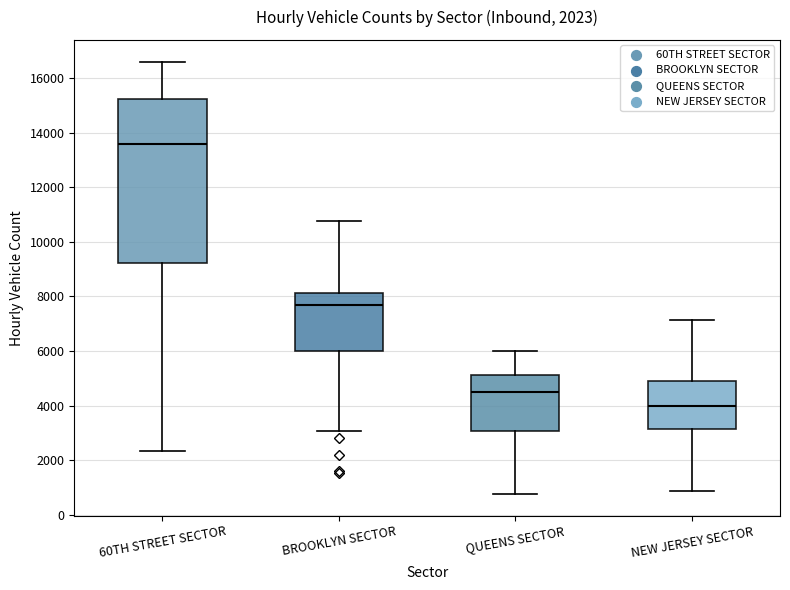

Which box's median line is the highest?

60TH STREET SECTOR